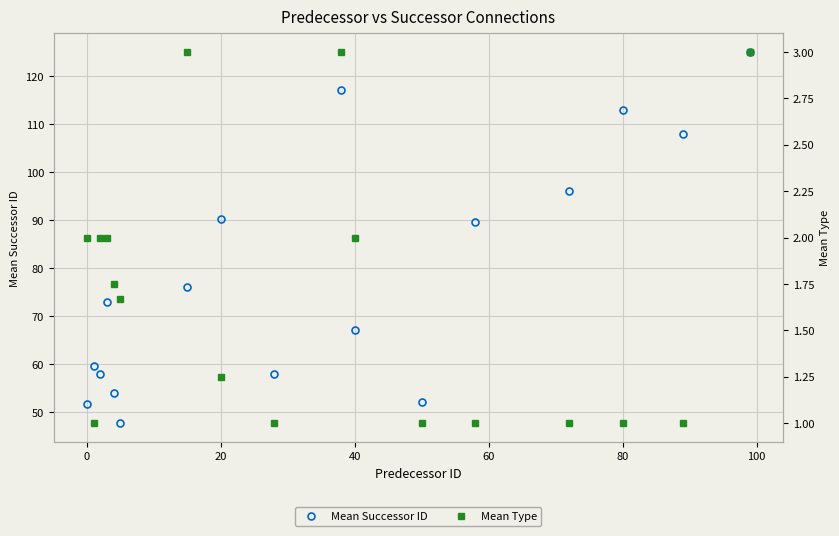

True or false: Mean Successor ID and Mean Type cross at least once.

False